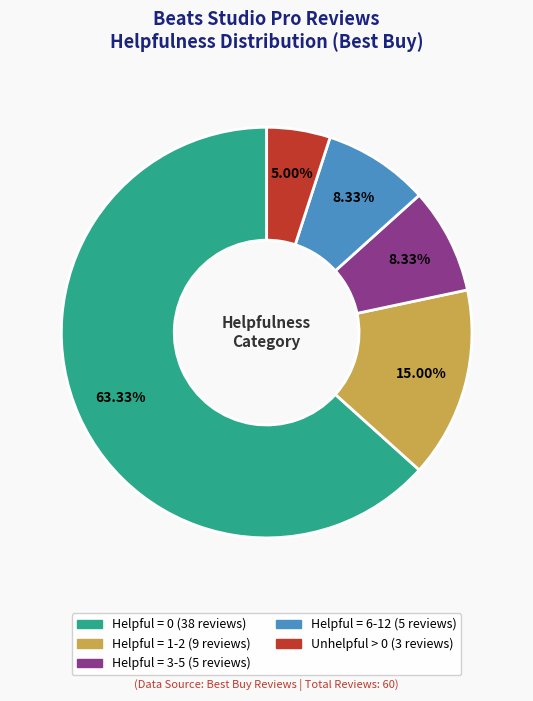

Count the number of slices in the pie.

5